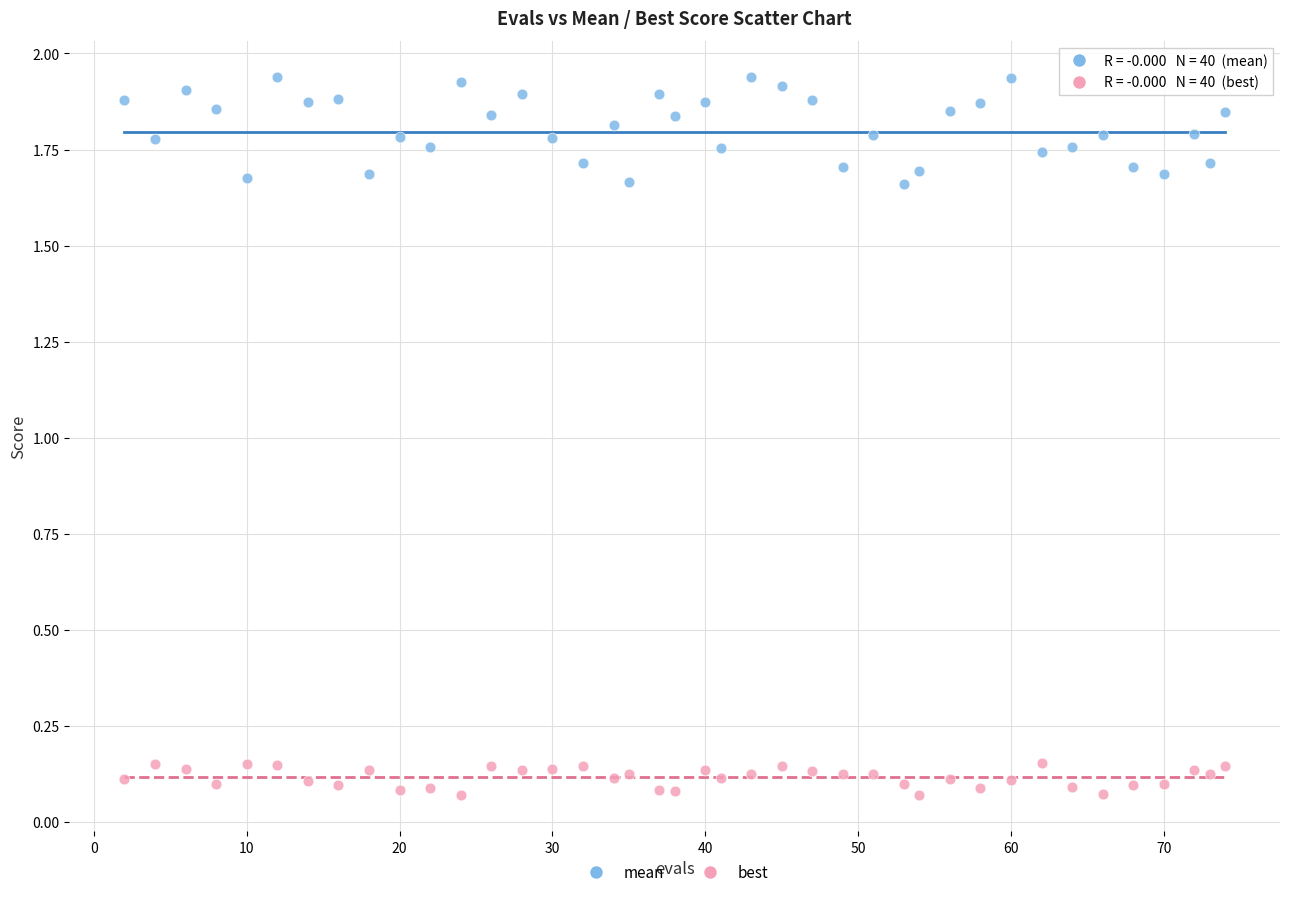

Which series reaches the minimum Y coordinate?

best